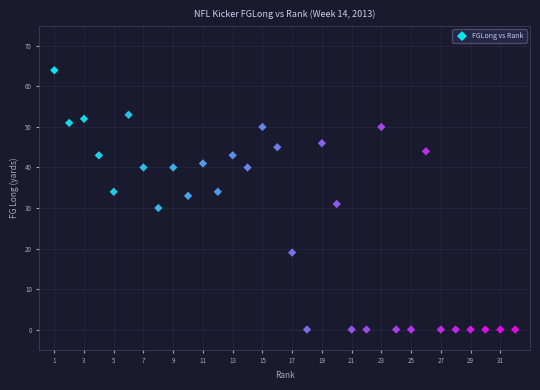

What is the range of X values (max minus min)?

31